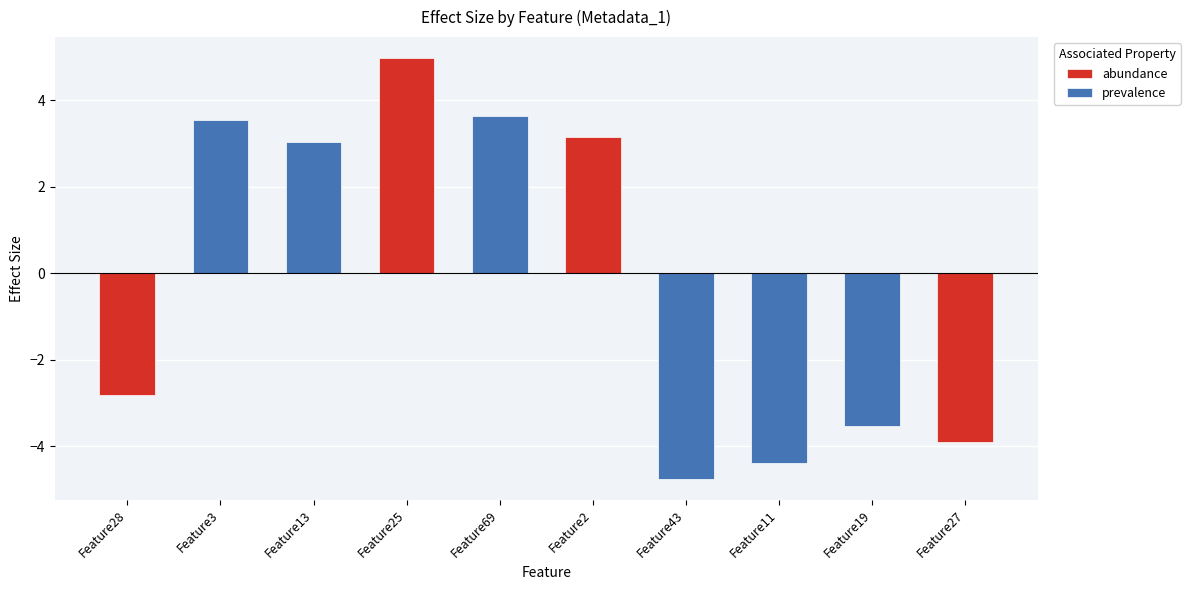

Between Feature19 and Feature13, which is larger?

Feature13